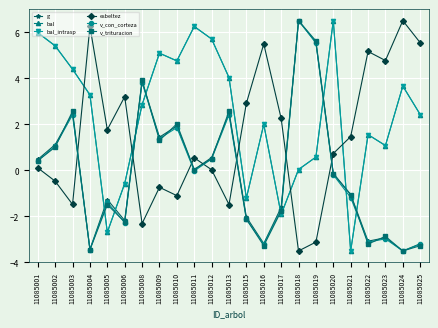

Is this an area chart (filled region under the line)?

No